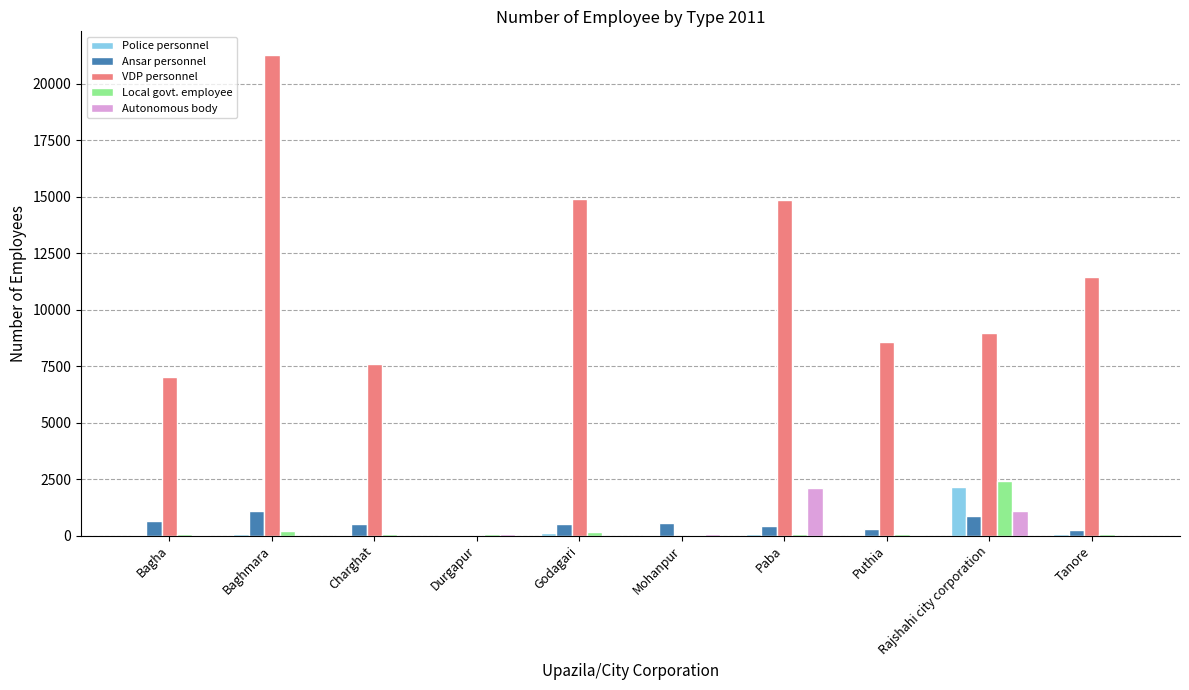

What is the total value across all series at Baghmara?

22622